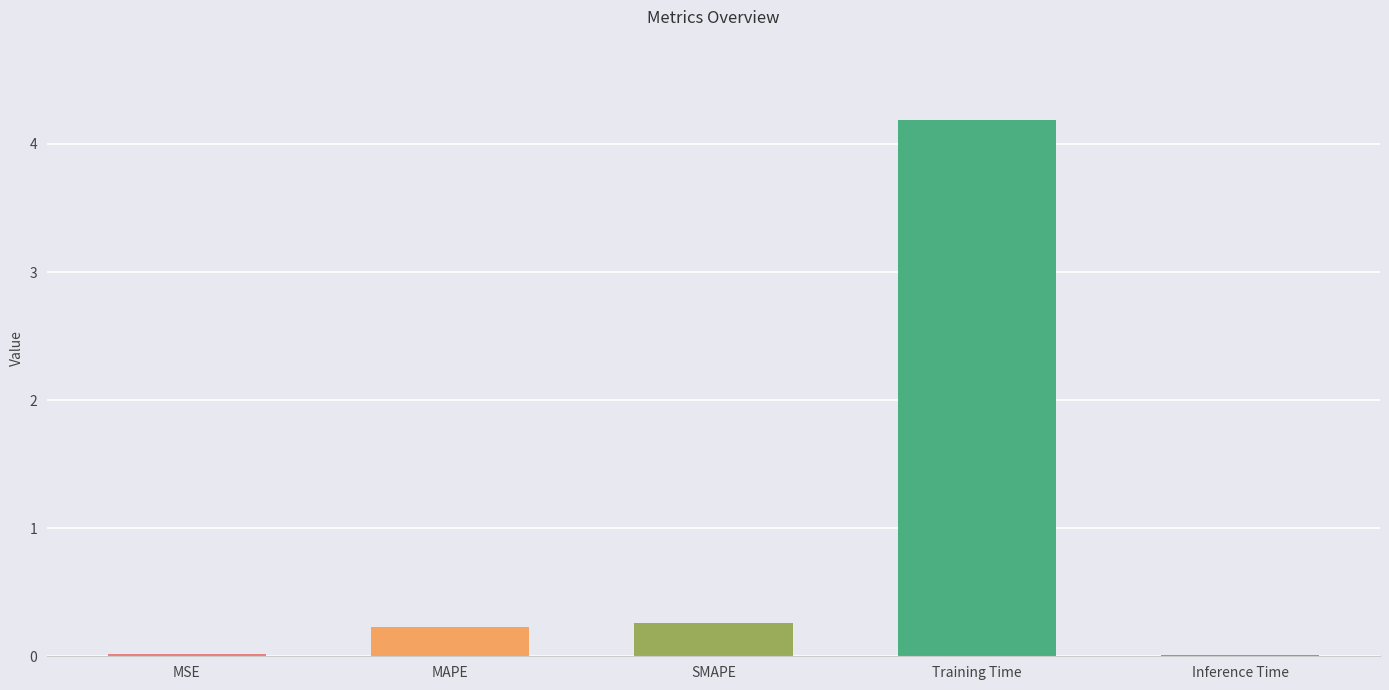

What is the change in value from MAPE to Training Time?

+4.0